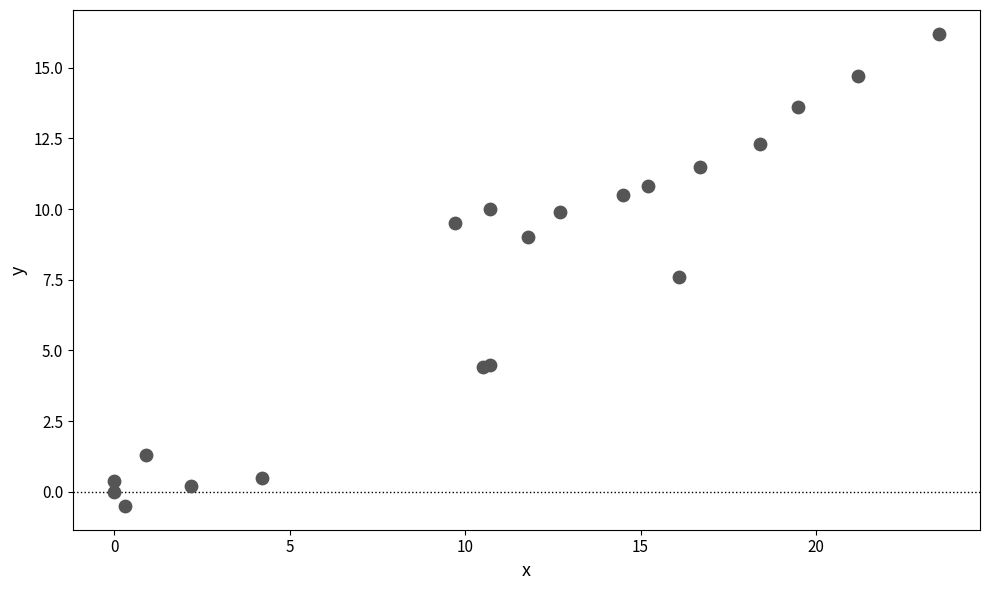

What Y value in the scatter plot is closest to 7?

7.6